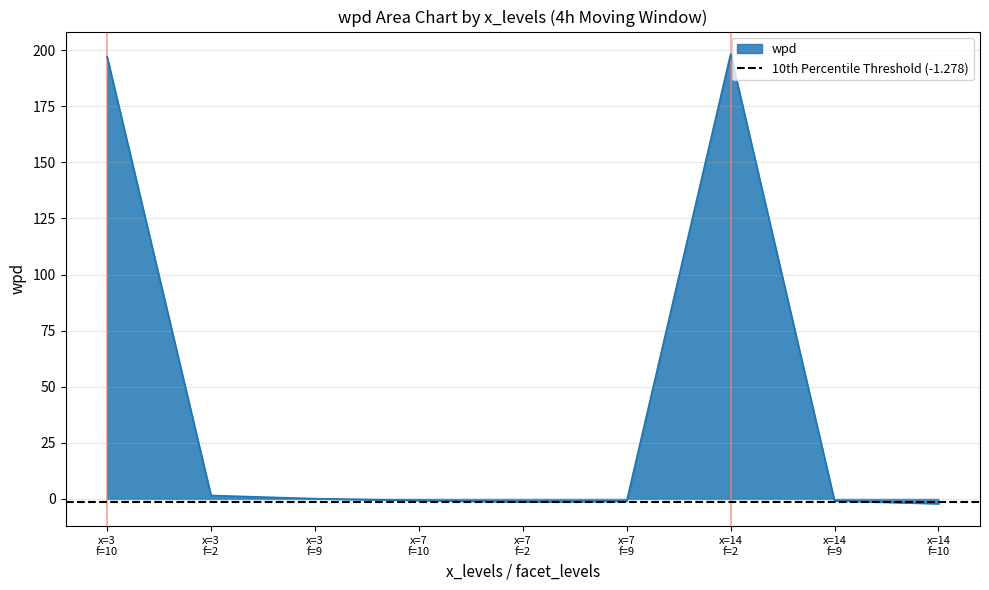

How many series are shown in this chart?

1